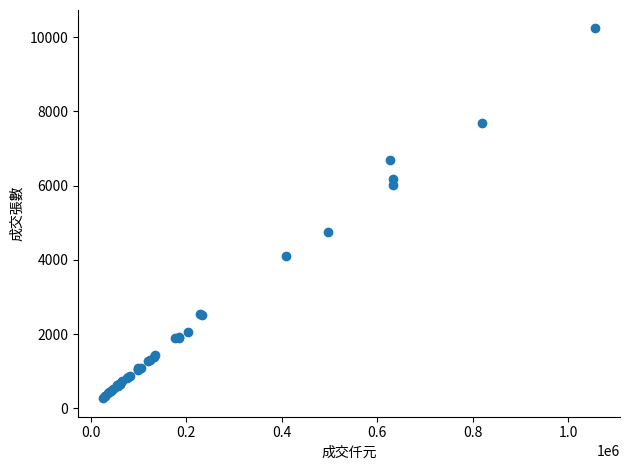

What Y value in the scatter plot is closest to 5254?

4748